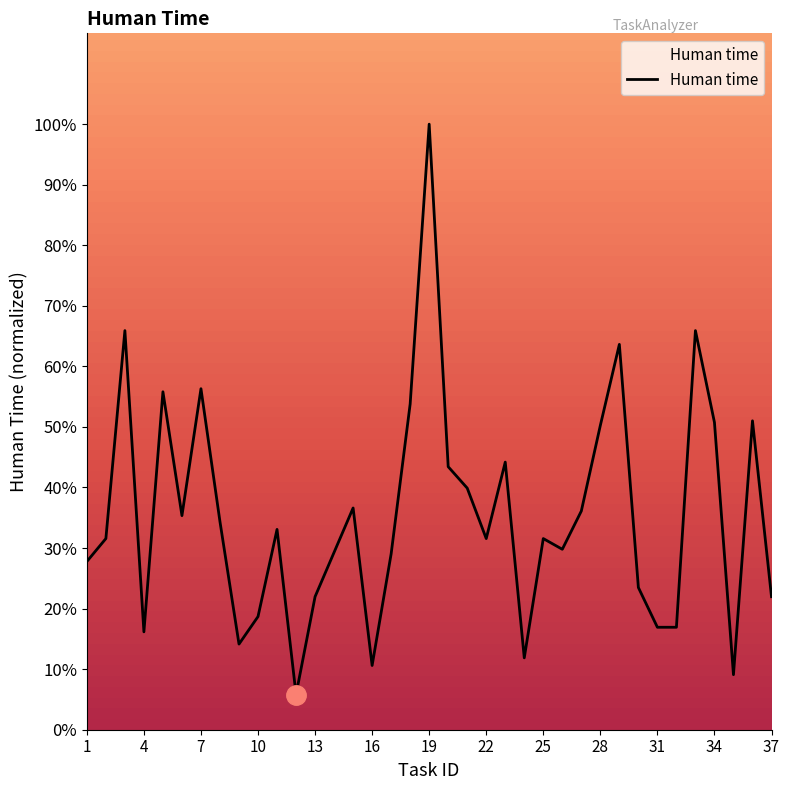

What is the difference between the maximum and minimum values?

94.2